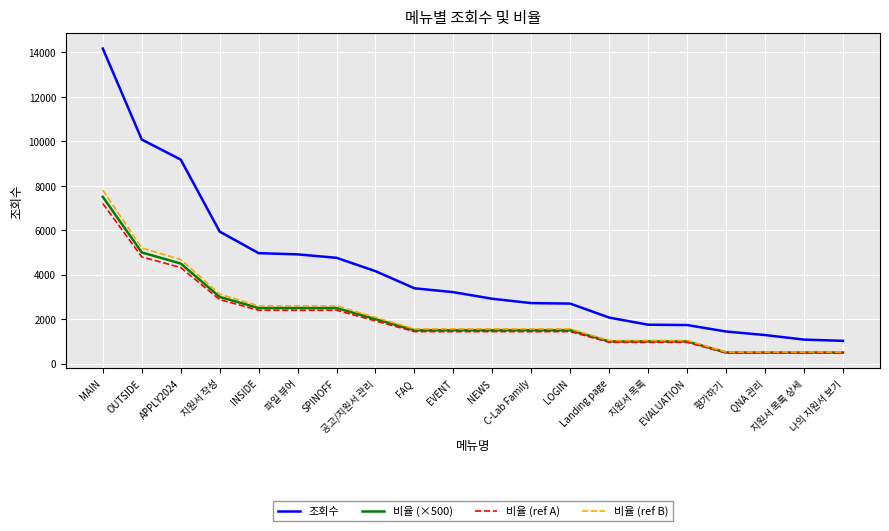

What is the lowest value of the 비율 (×500) series?

500